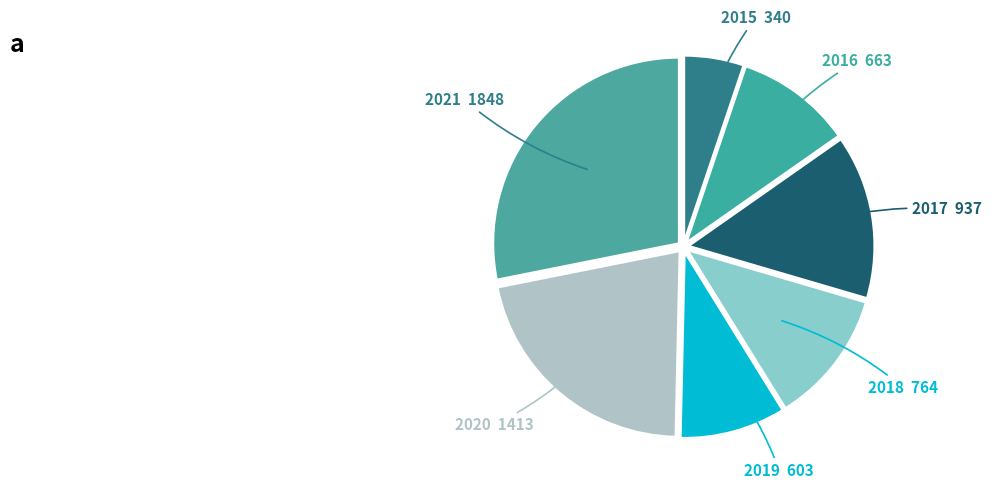

Count the number of slices in the pie.

7